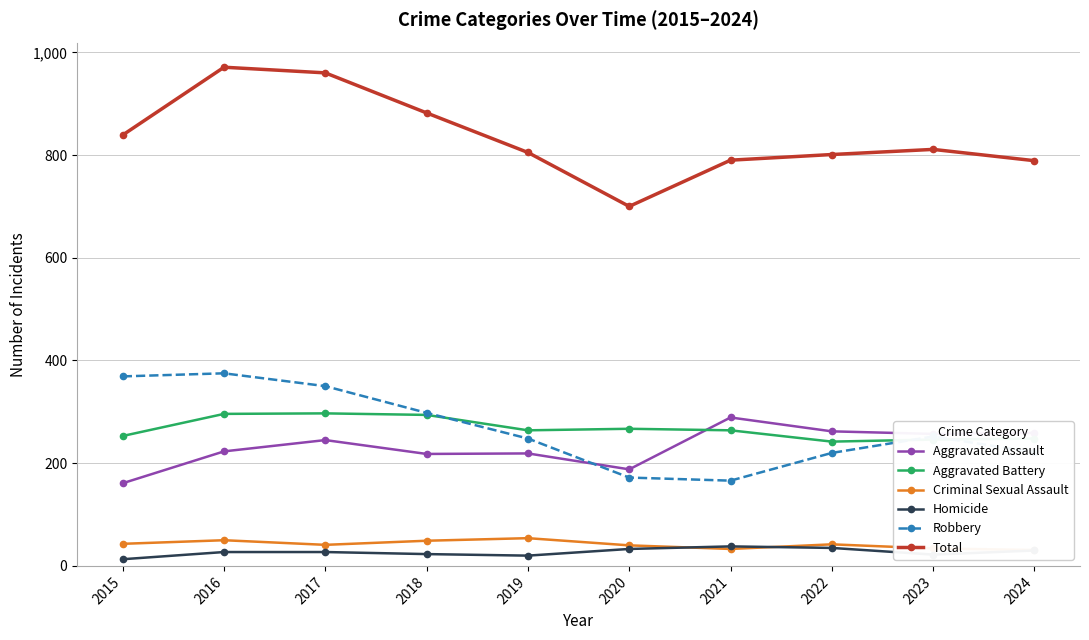

What is the minimum value for Robbery?

166